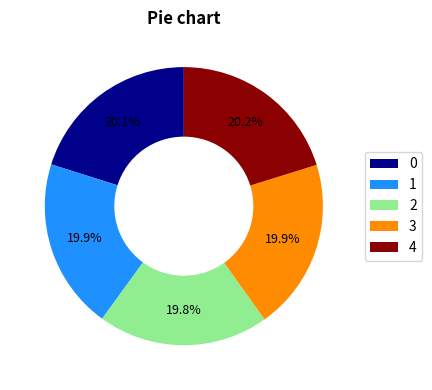

What portion of the pie excludes 3?

80.1%